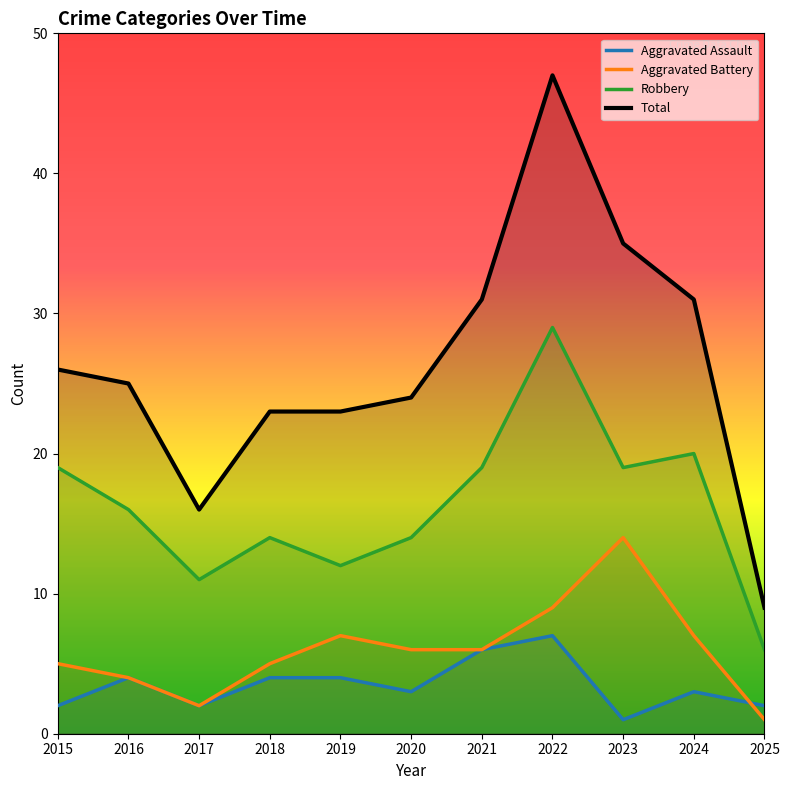

What is the total value across all series at 2018?

46